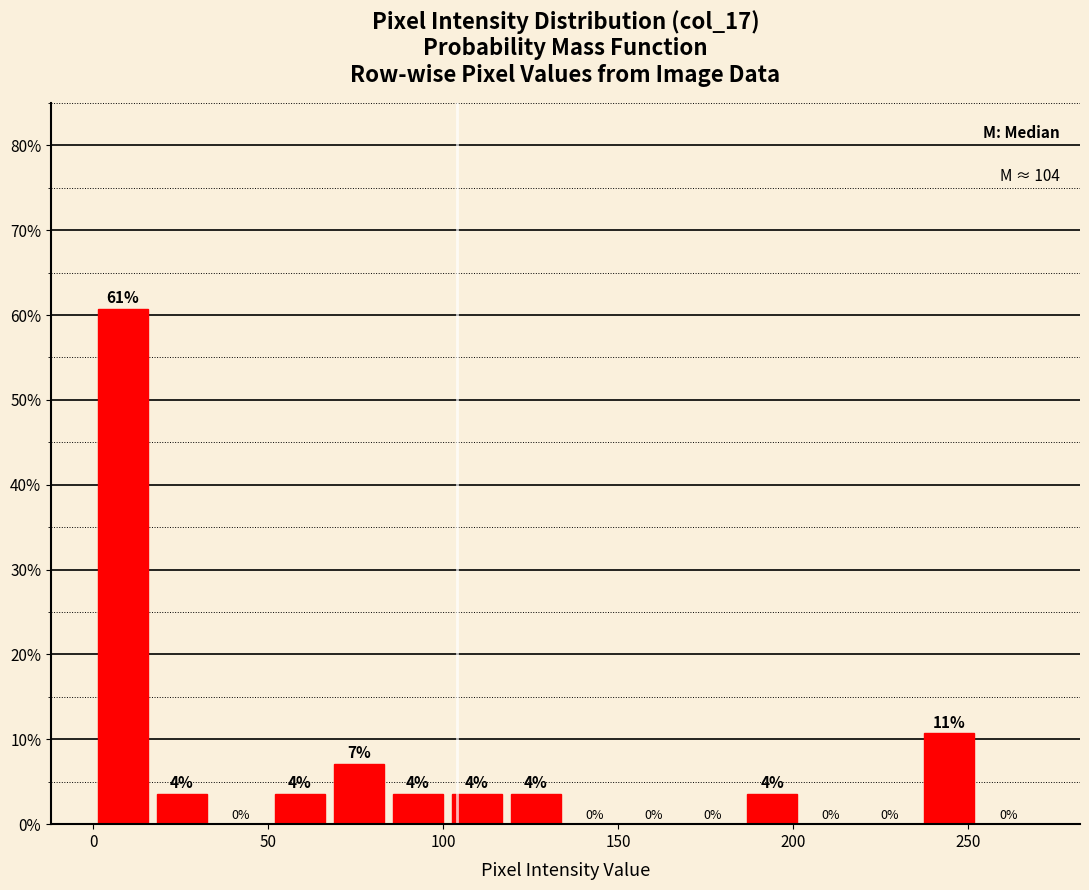

Read against the x-axis, roughly where is the centre of the tallest bar?

10